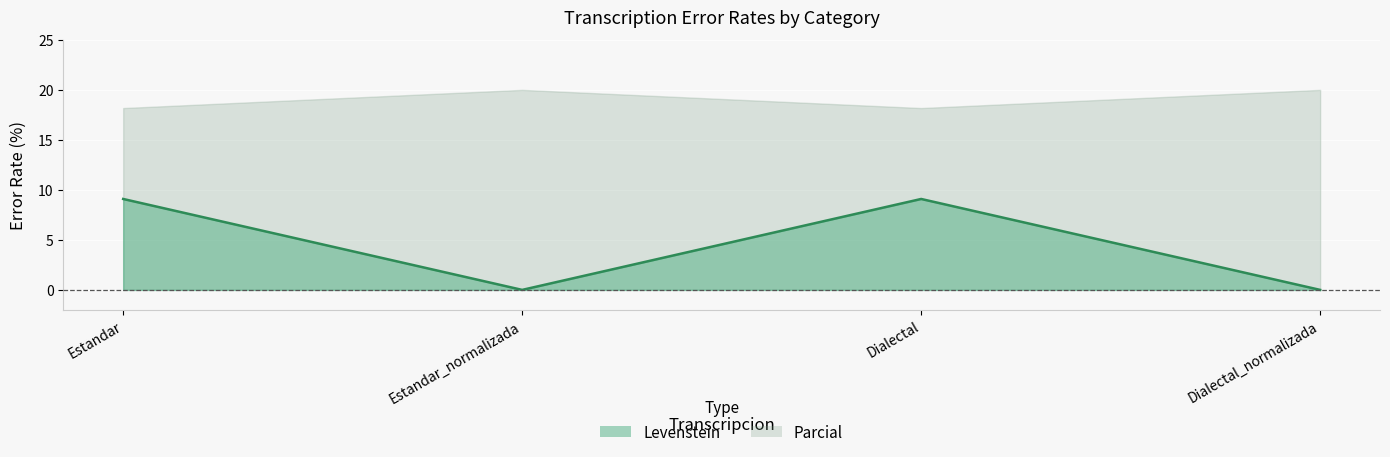

How many values are above zero?

2